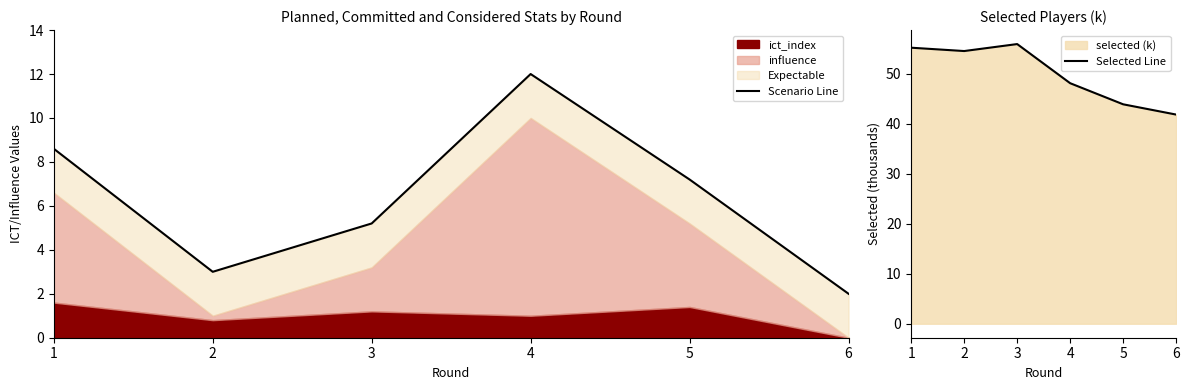

Which has a higher value, 3 or 4?

4